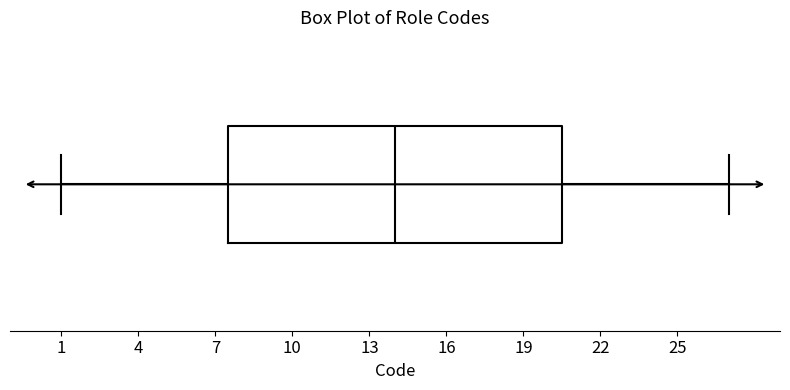

Read this box plot against the x-axis: the position of the median line, the range covered by the box, and the ends of both whiskers. The values are not printed on the chart, so give them approximately, as read against the axis.

median 14.0, box 7.5 to 20.5, whiskers 1.0 to 27.0